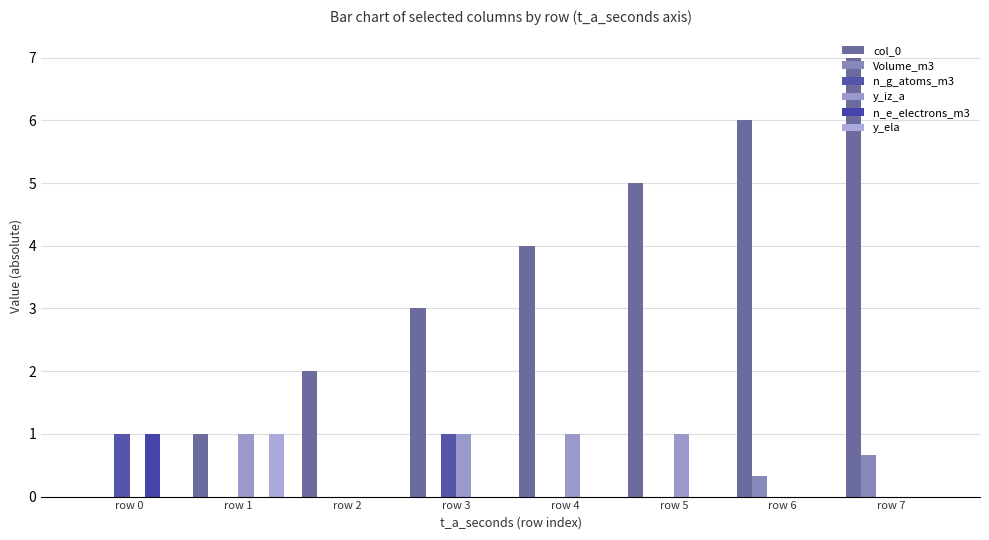

Reading left to right, list all the values displayed in this chart.

col_0: 0.0	1.0	2.0	3.0	4.0	5.0	6.0	7.0
Volume_m3: 0.0	0.0	0.0	0.0	0.0	0.0	0.3	0.7
n_g_atoms_m3: 1.0	0.0	0.0	1.0	0.0	0.0	0.0	0.0
y_iz_a: 0.0	1.0	0.0	1.0	1.0	1.0	0.0	0.0
n_e_electrons_m3: 1.0	0.0	0.0	0.0	0.0	0.0	0.0	0.0
y_ela: 0.0	1.0	0.0	0.0	0.0	0.0	0.0	0.0